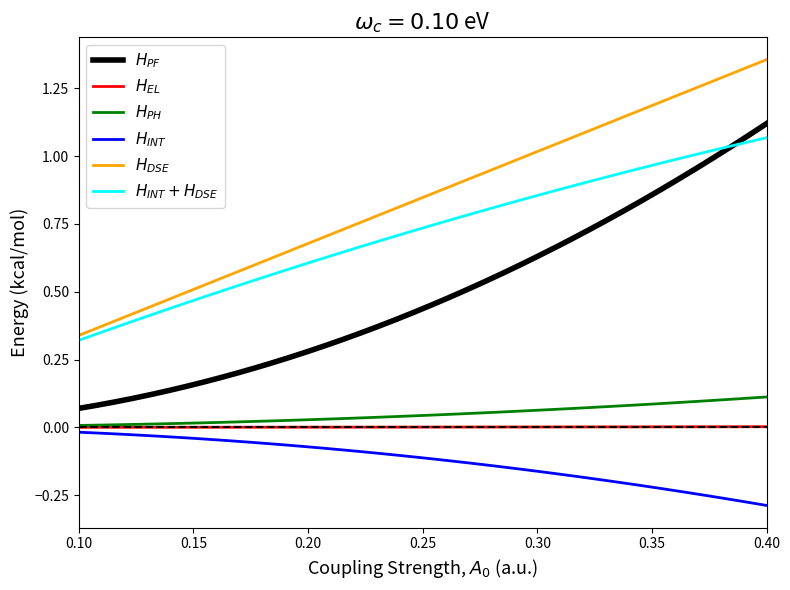

Count the number of data series in this chart.

6